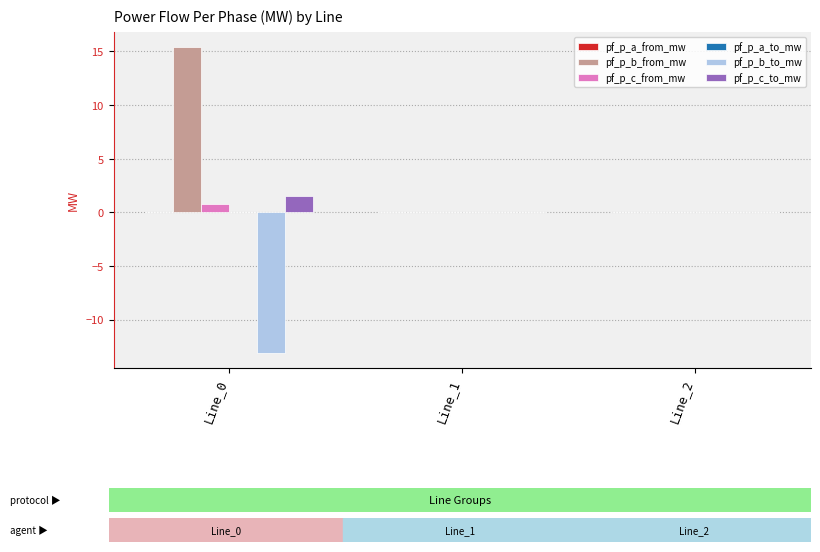

The value of pf_p_b_to_mw at Line_0 is -21.0. True or false?

False